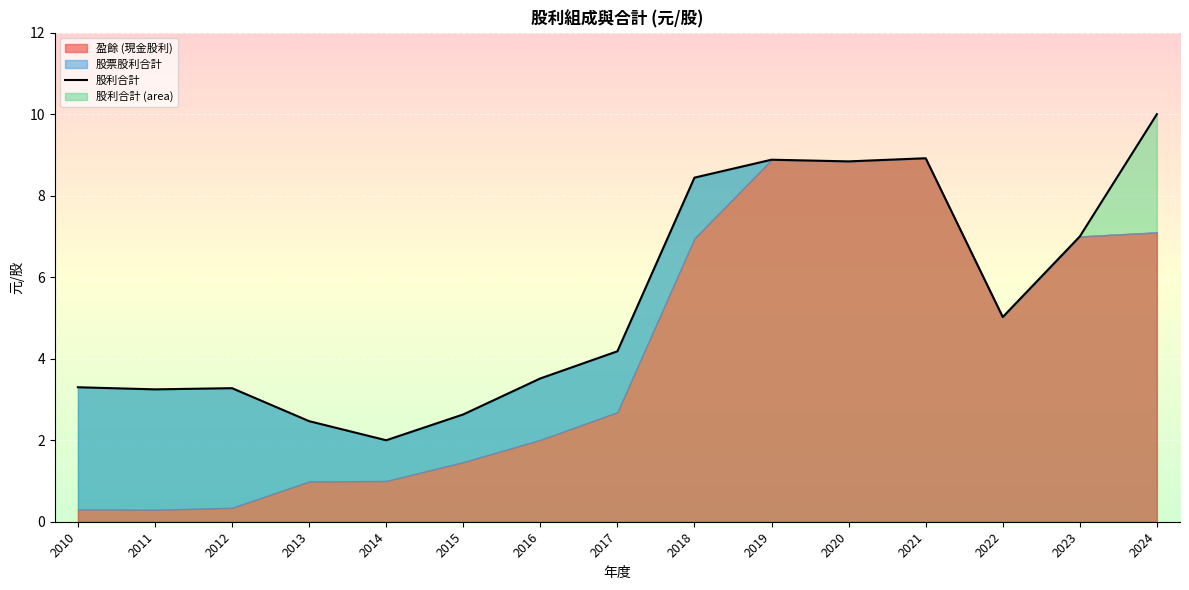

Which category has the highest value across all series?

2024